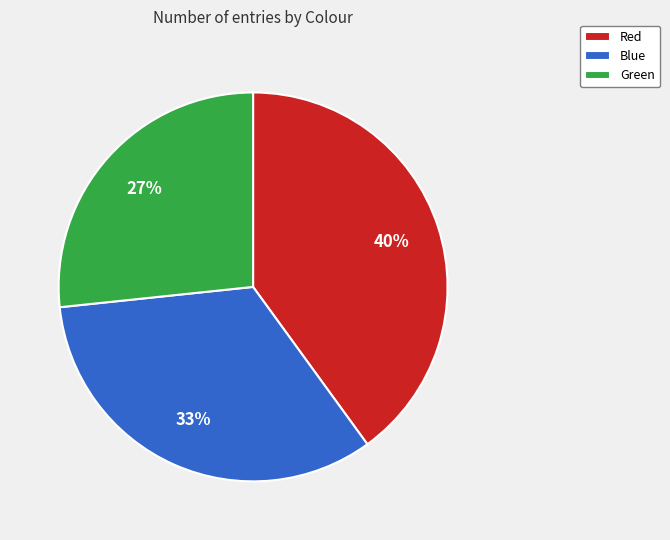

What is the smallest slice in the pie chart?

Green